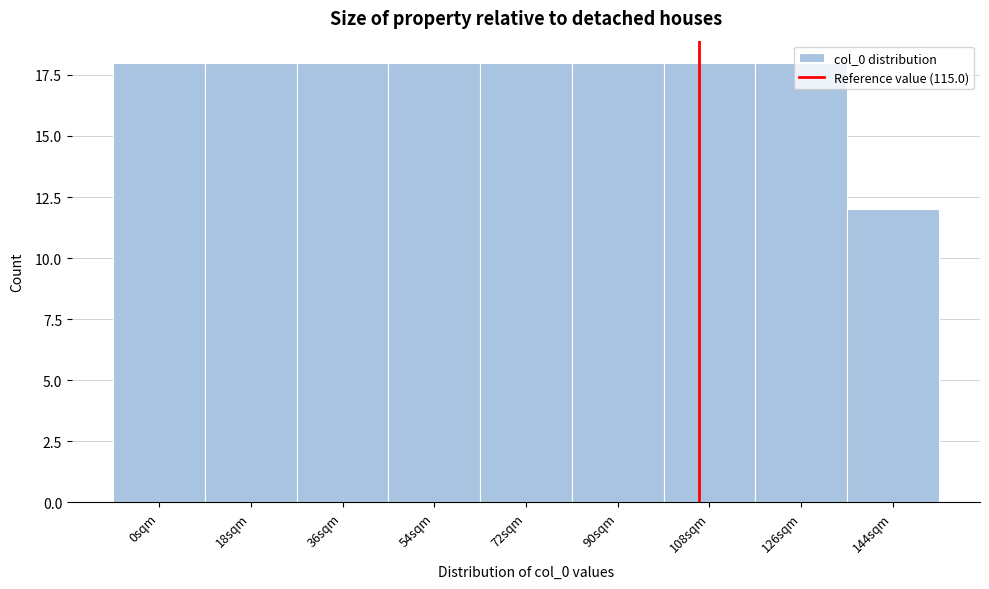

True or false: the data shows 18 at 108sqm.

True